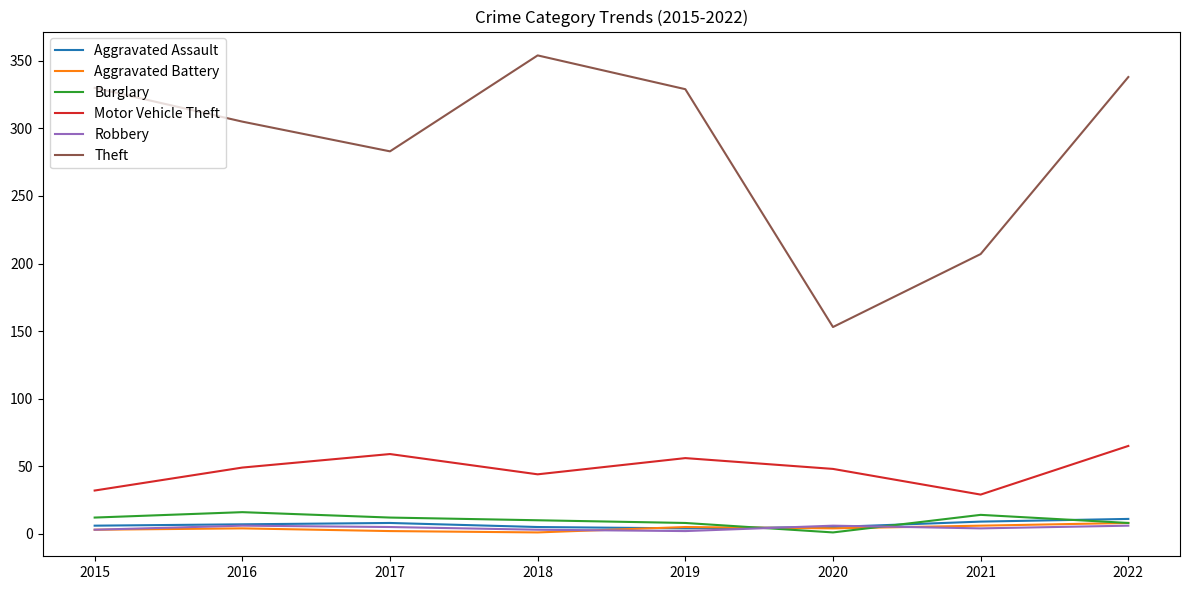

True or false: Motor Vehicle Theft and Robbery intersect in this chart.

False